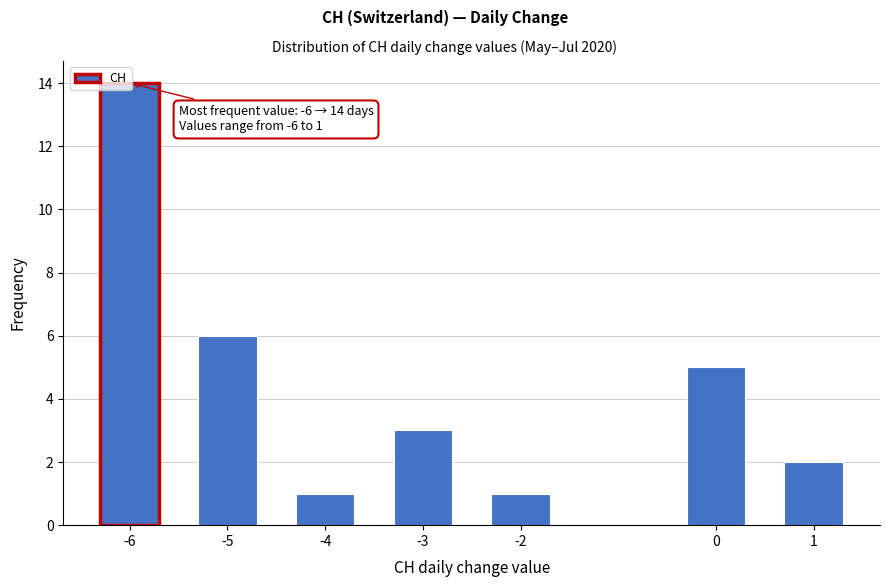

What is the change in value from -4 to 0?

+4